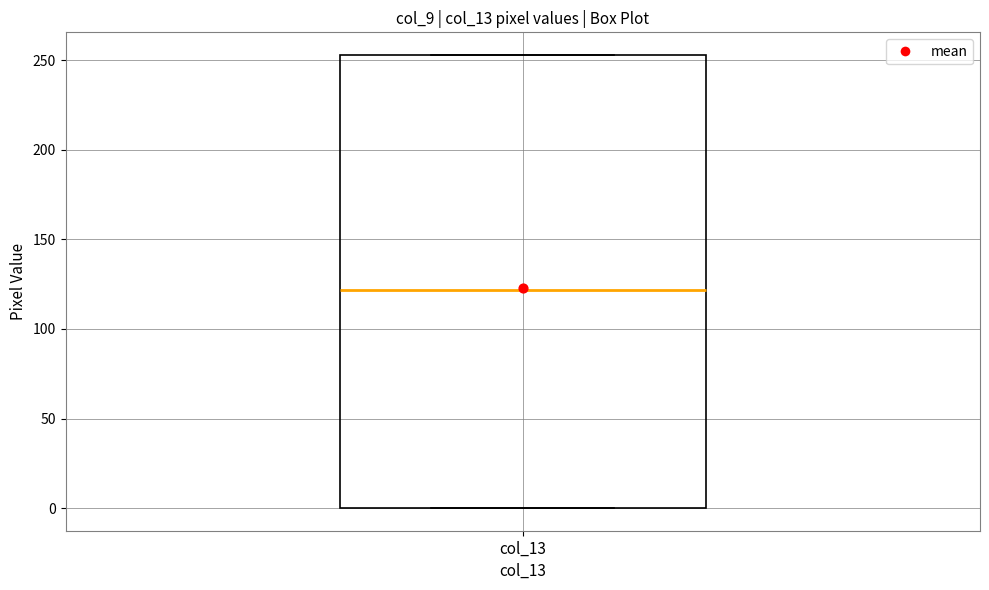

Read this box plot against the y-axis: the position of the median line, the range covered by the box, and the ends of both whiskers. The values are not printed on the chart, so give them approximately, as read against the axis.

median 120, box 0 to 255, whiskers 0 to 255